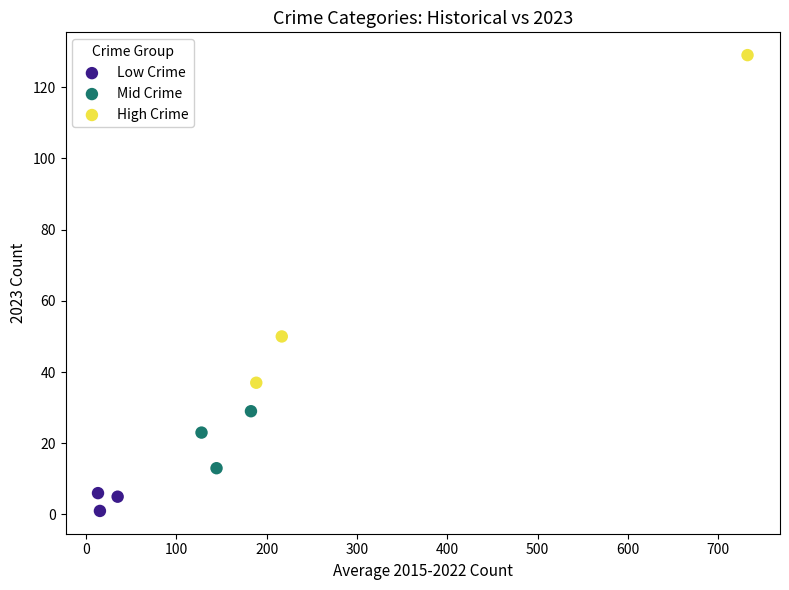

Which series has the largest Y range (max minus min)?

High Crime